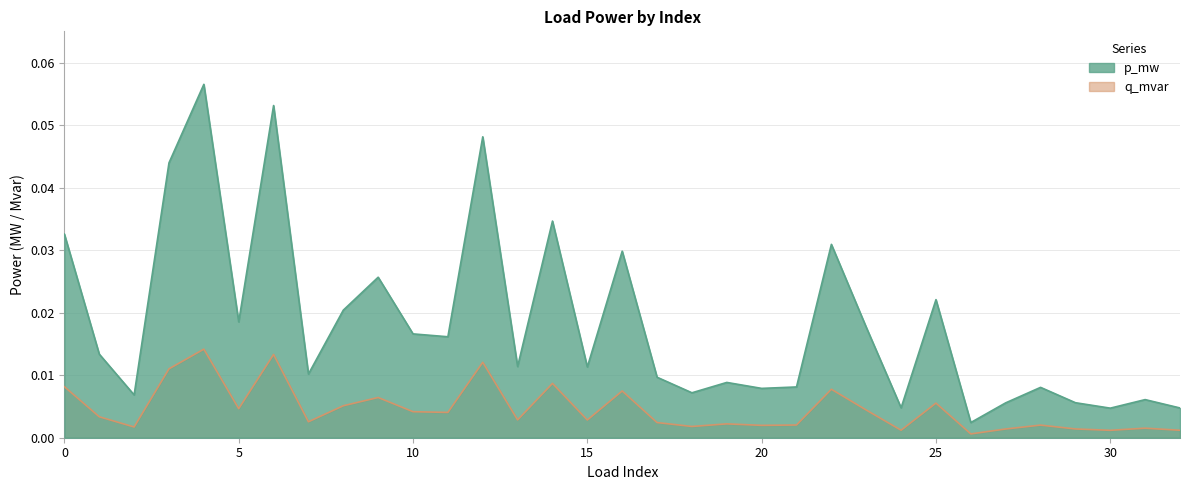

At which label is p_mw closest to 0?

26